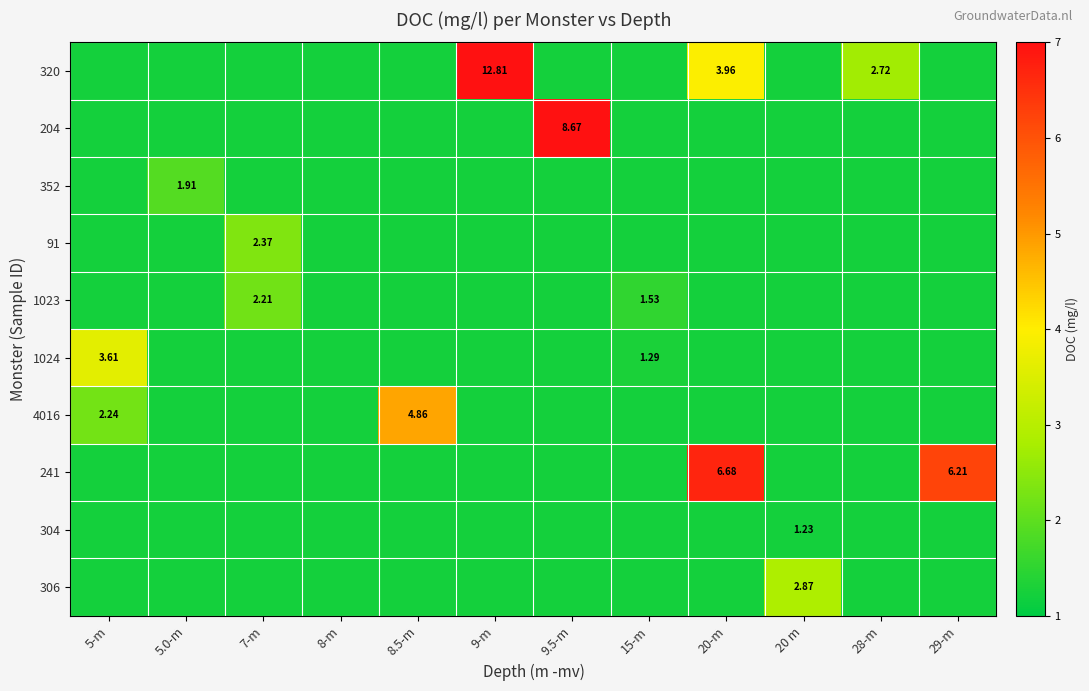

Which has a higher value, 5-m or 8-m?

5-m